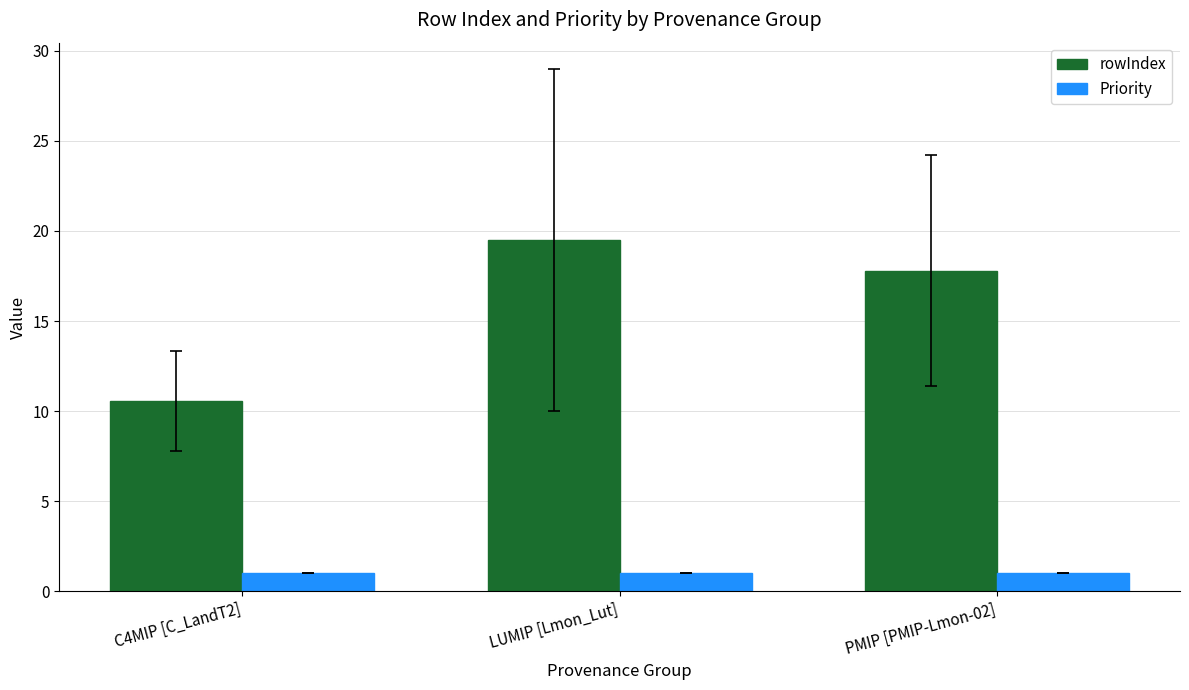

What are all the series names shown in the legend?

rowIndex, Priority